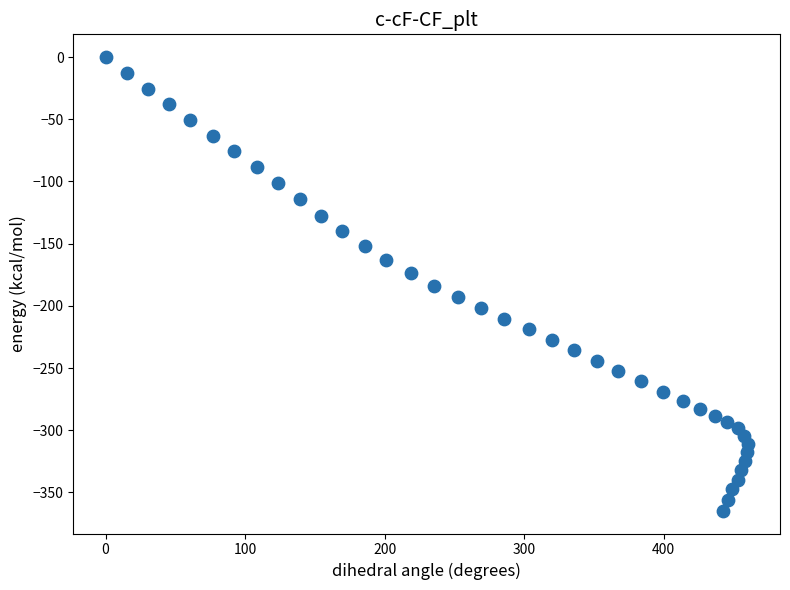

What is the range of X values (max minus min)?

460.4